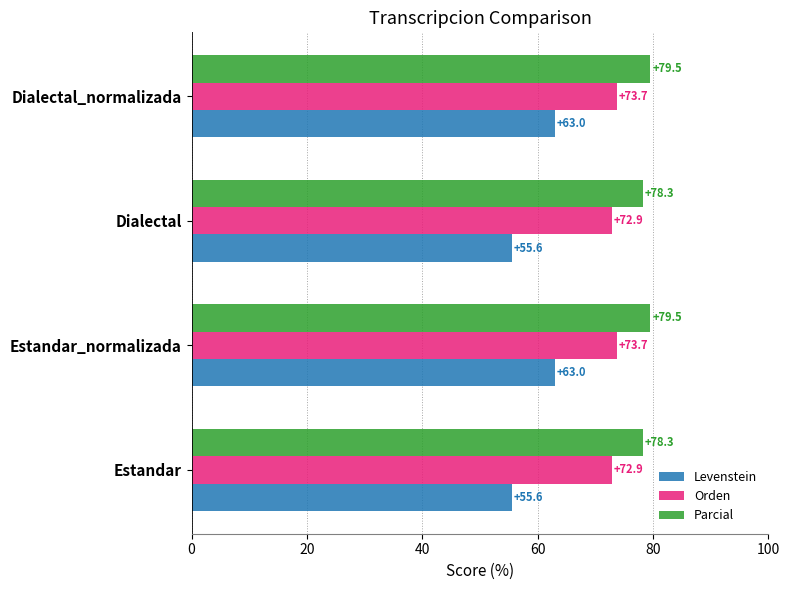

True or false: Parcial has a value of 79.5 at Estandar_normalizada.

True